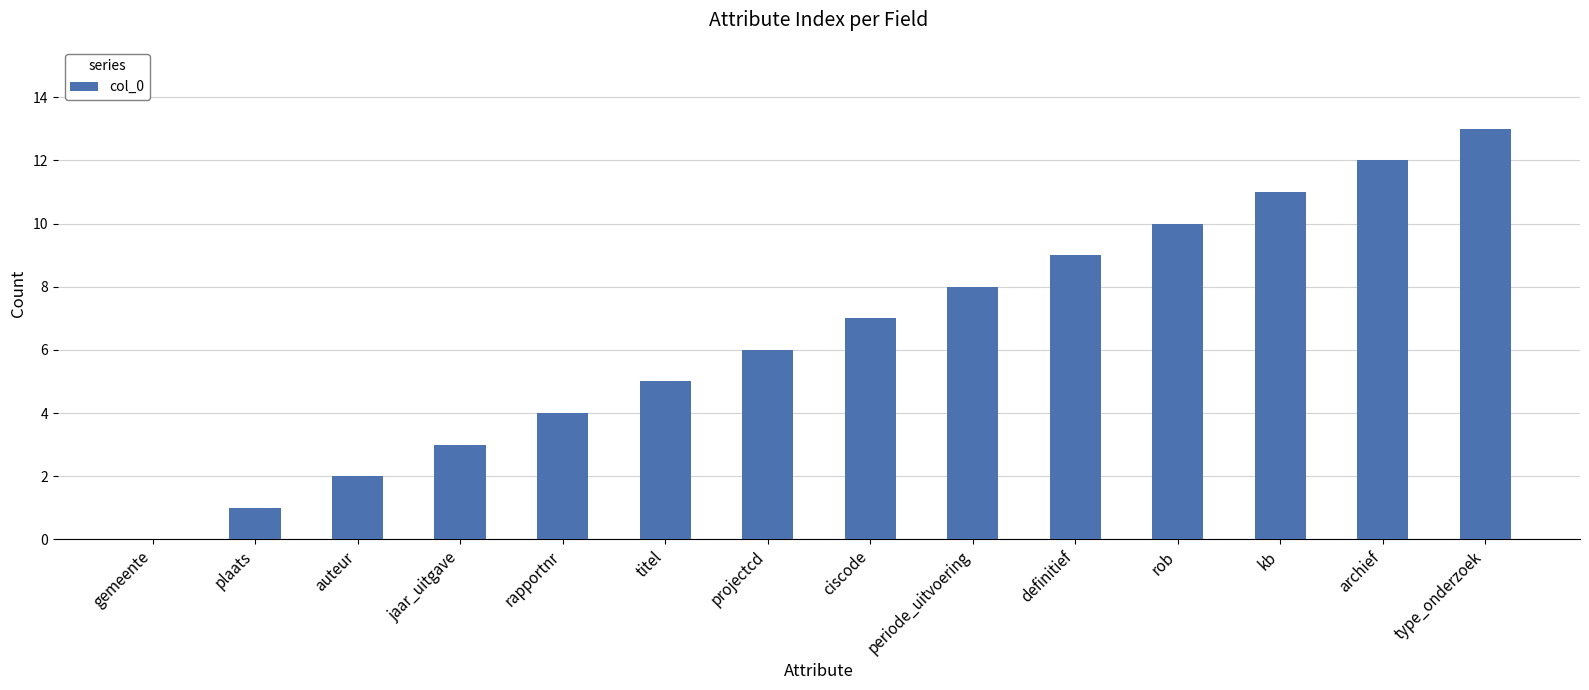

What is the maximum value shown in the chart?

13